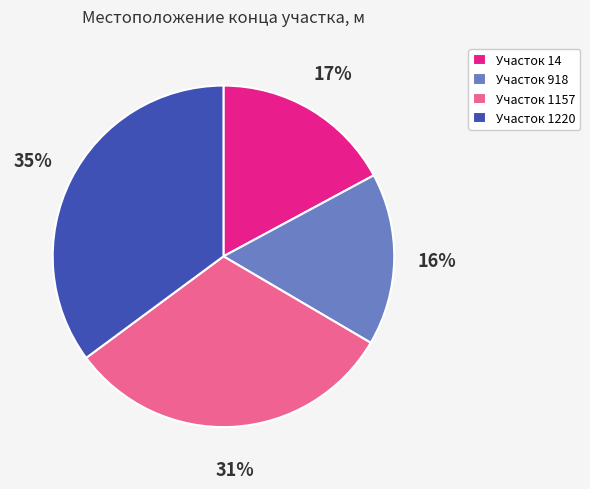

To the nearest percent, what percentage of the pie is Участок 1157?

31%